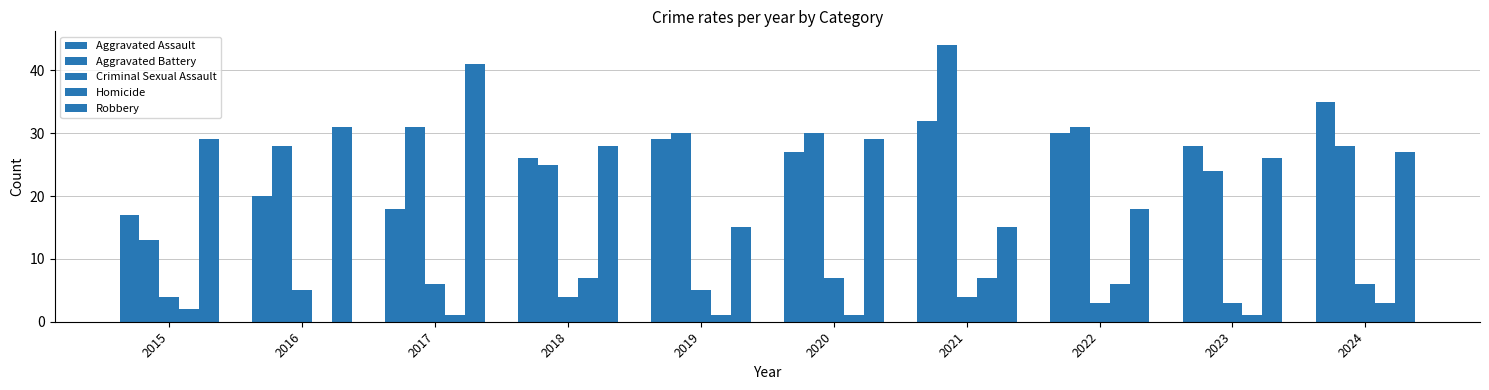

Does the chart contain stacked bars?

No